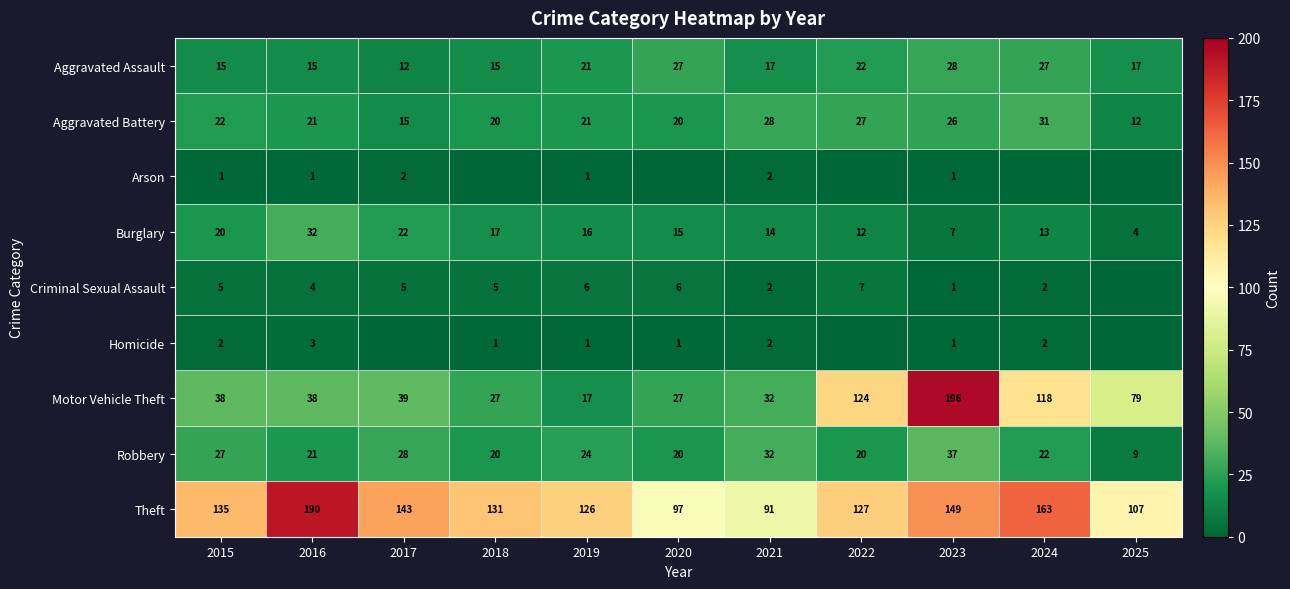

At which label does Theft reach its peak?

2016